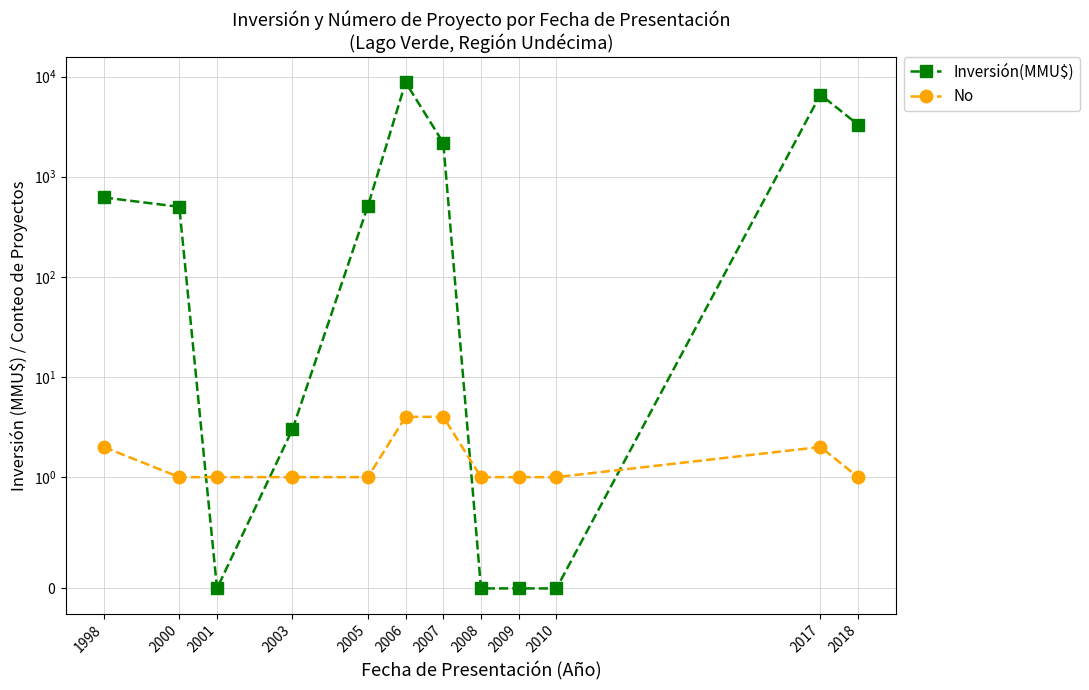

What is the total value across all series at 2000?

501